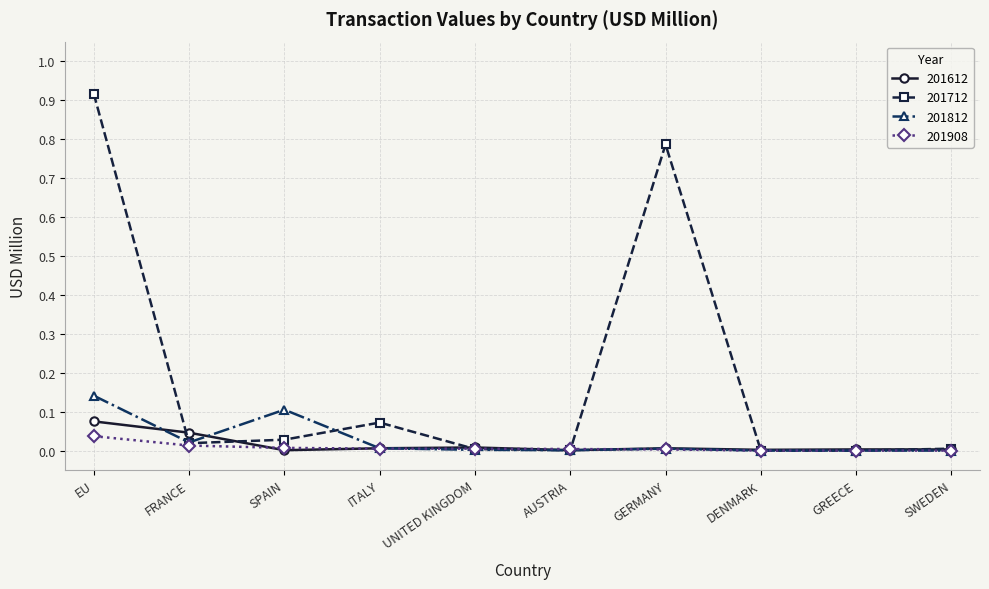

Which category has the highest value across all series?

EU